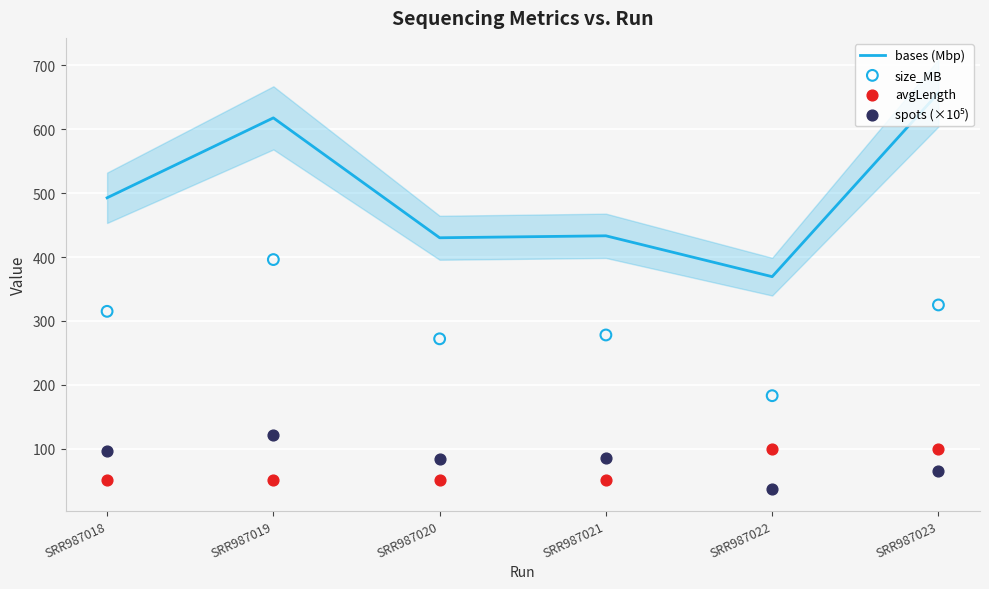

What is the total value across all series at SRR987021?

847.1